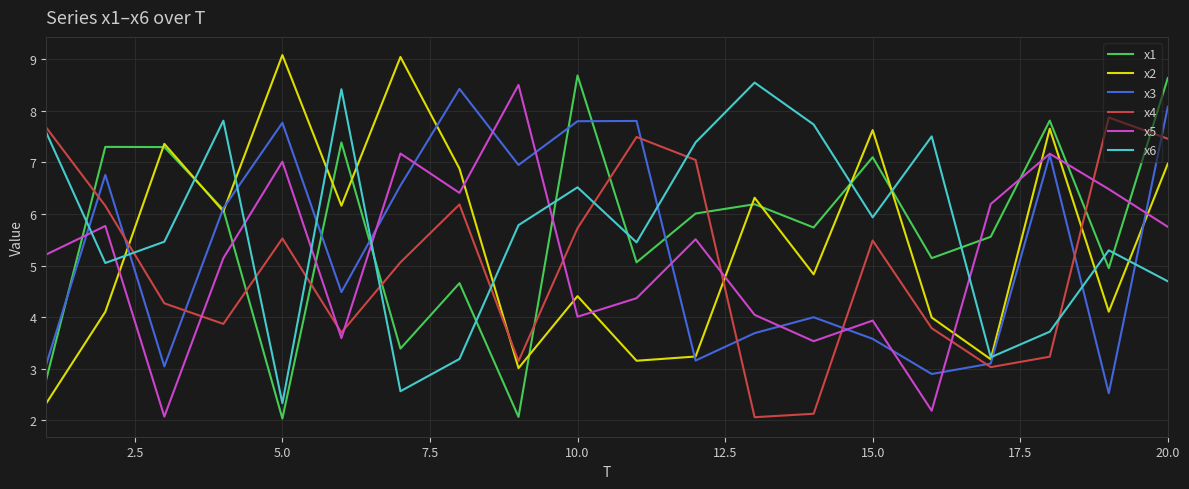

What is the maximum value shown in the chart?

9.1